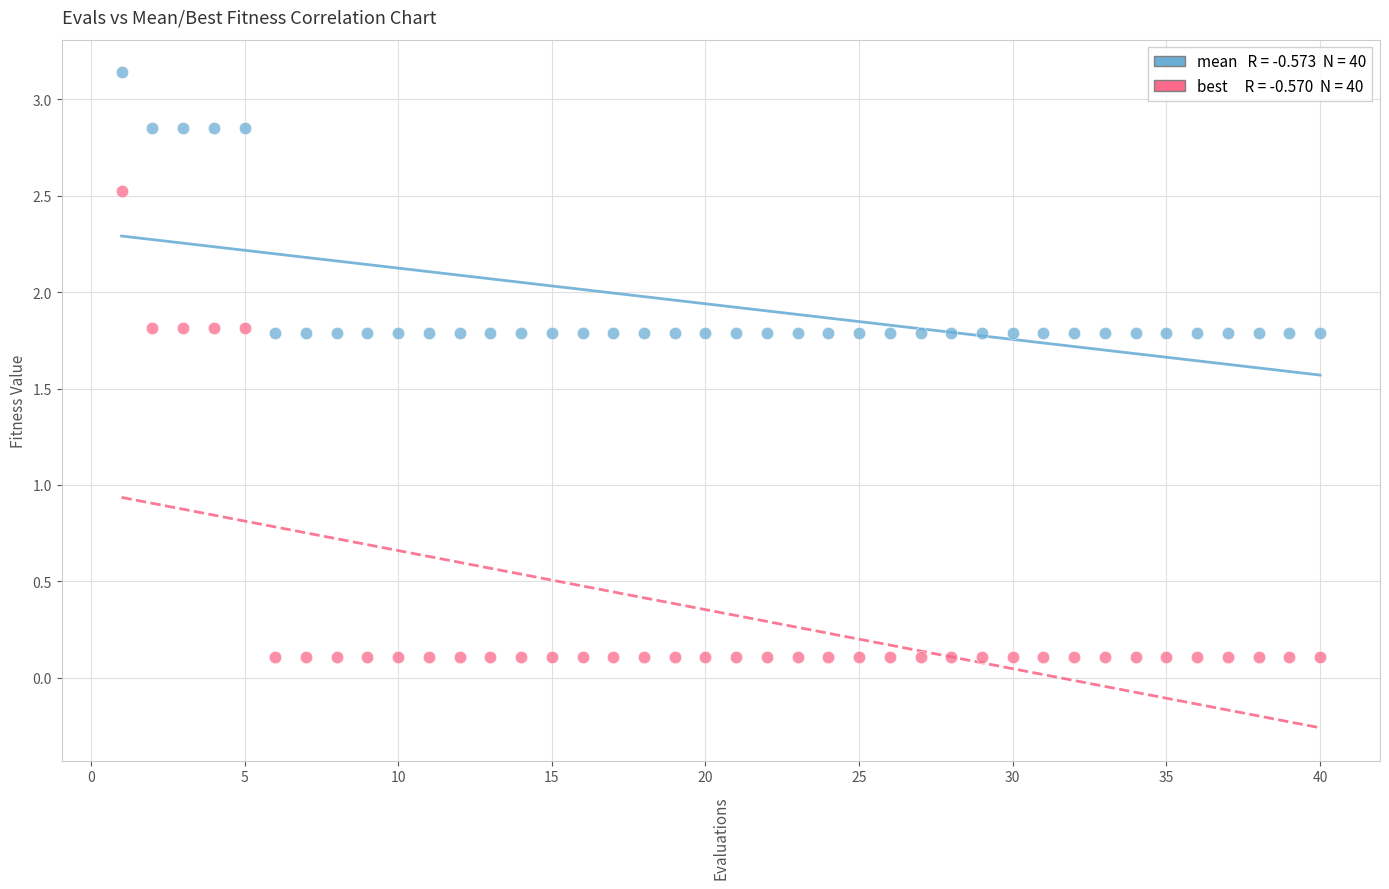

Across all data points, what is the range of Y values (max minus min)?

3.0